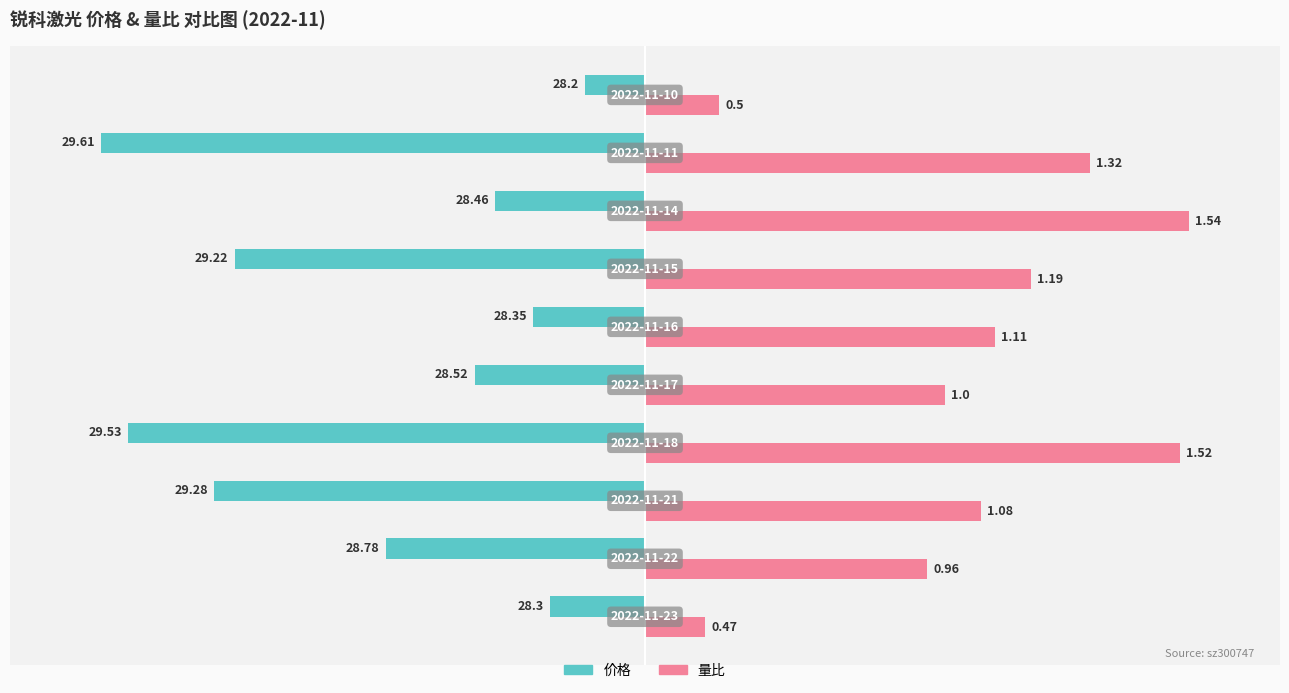

What are all the series names shown in the legend?

价格, 量比